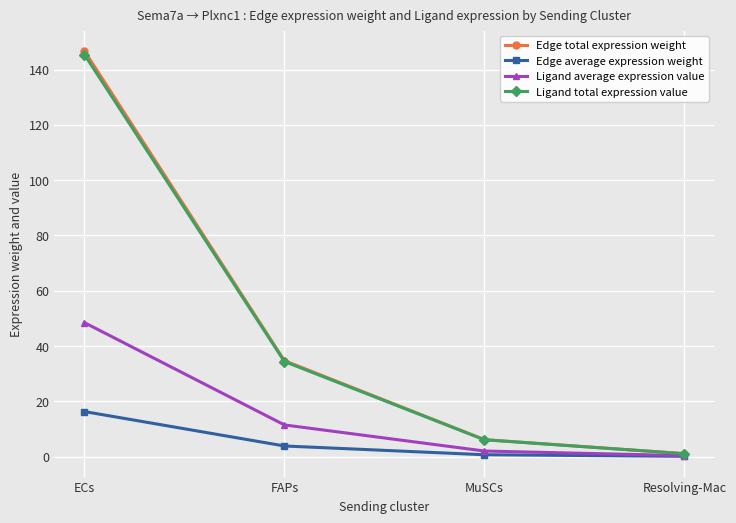

Is the value of Edge total expression weight at MuSCs greater than the value of Ligand average expression value at ECs?

No